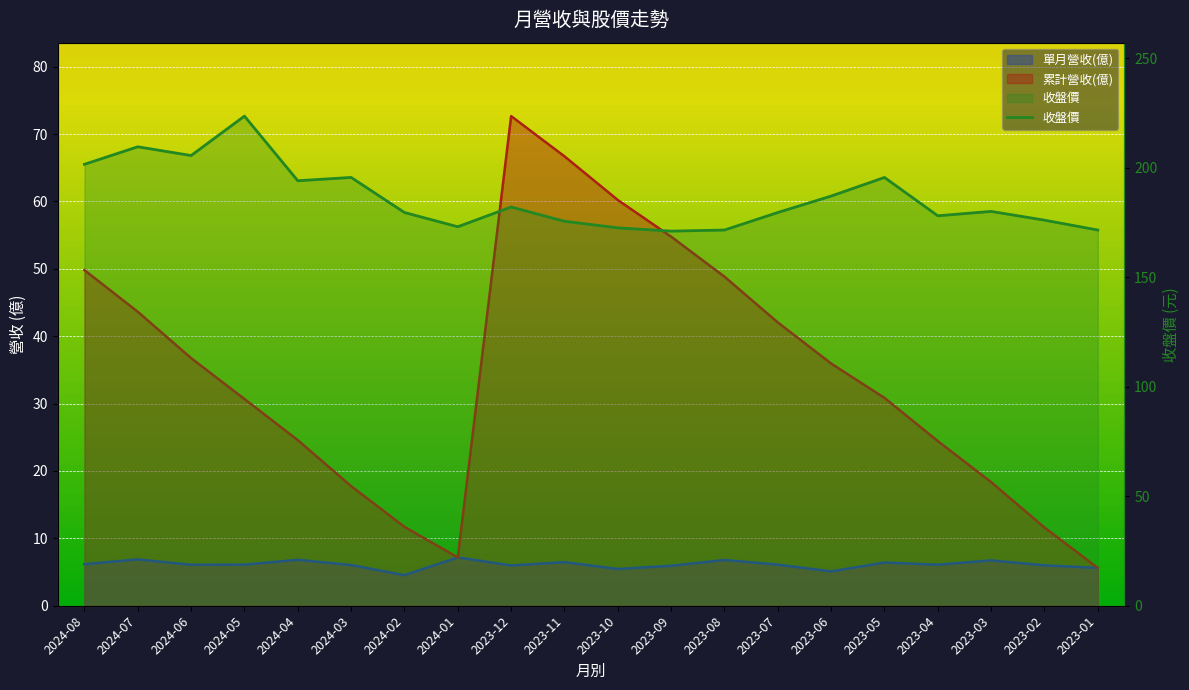

What is the label of the 17th point from the left?

2023-04